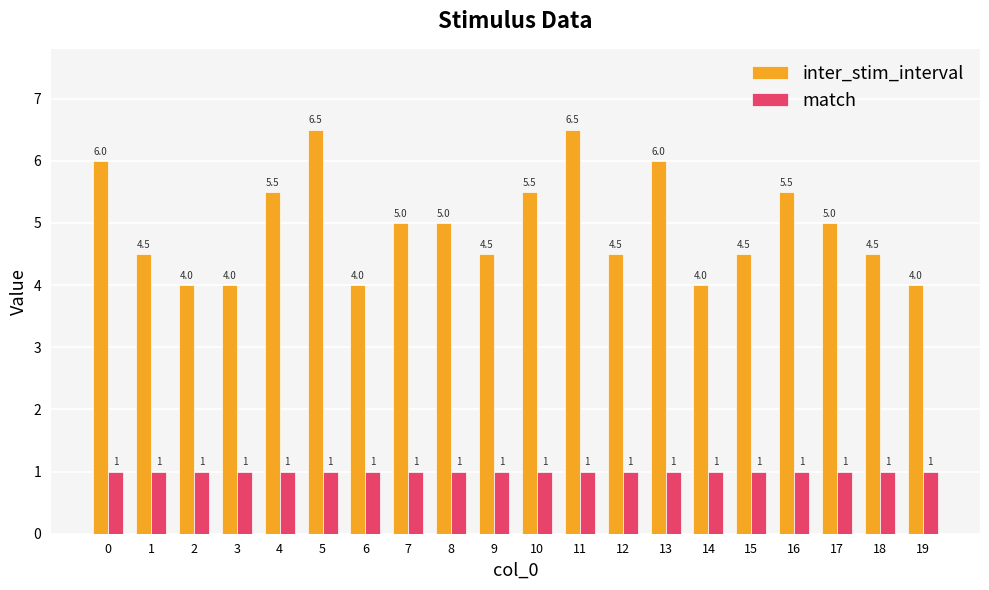

How many bars are there in each group?

2